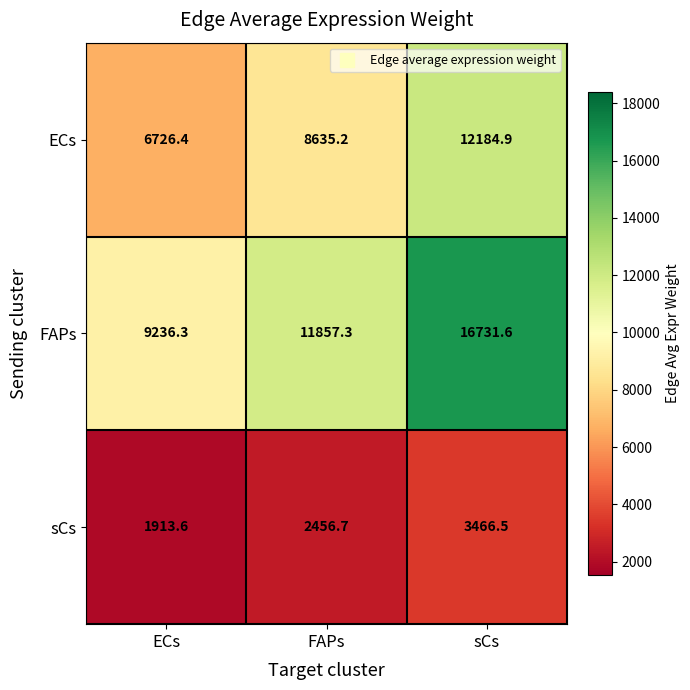

Reading left to right, extract all data points from this chart.

ECs: ECs=6726.4	FAPs=8635.2	sCs=12184.9
FAPs: ECs=9236.3	FAPs=11857.3	sCs=16731.6
sCs: ECs=1913.6	FAPs=2456.7	sCs=3466.5